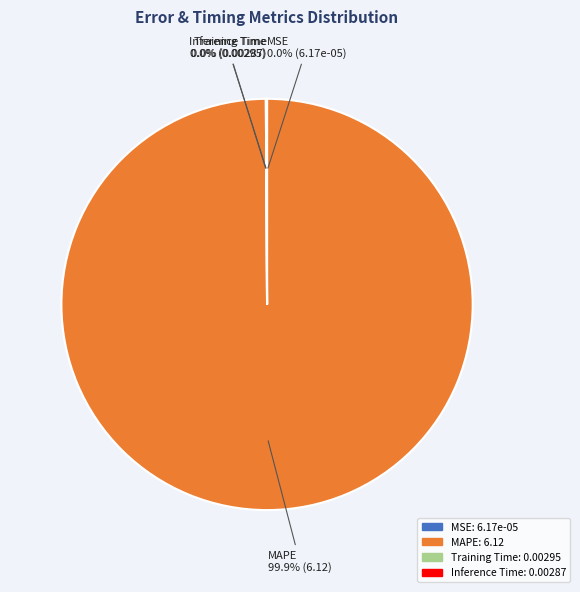

What is the largest slice in the pie chart?

MAPE